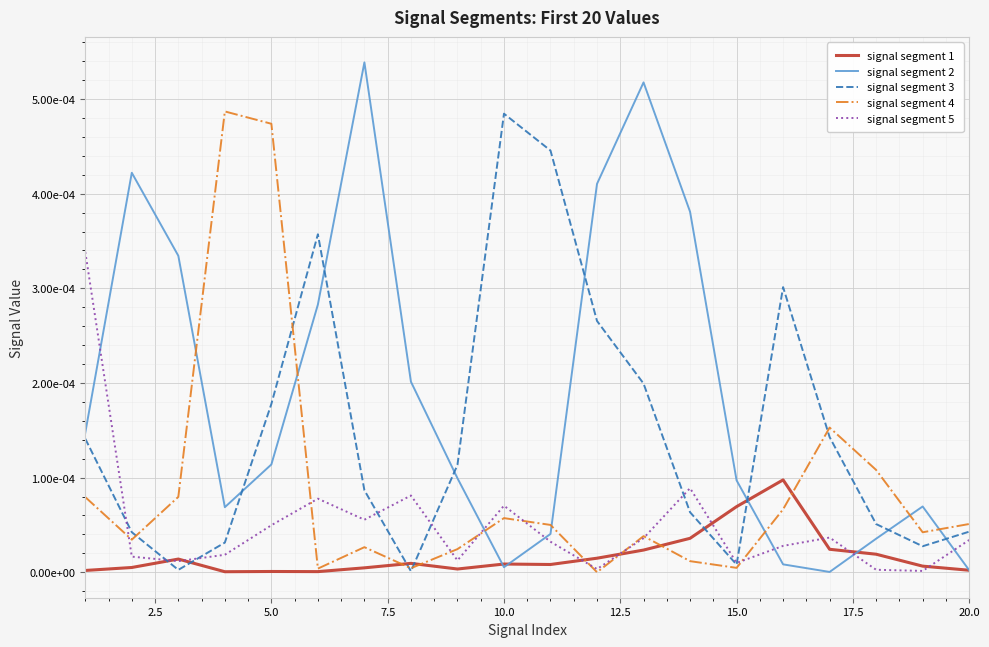

What are all the series names shown in the legend?

signal segment 1, signal segment 2, signal segment 3, signal segment 4, signal segment 5